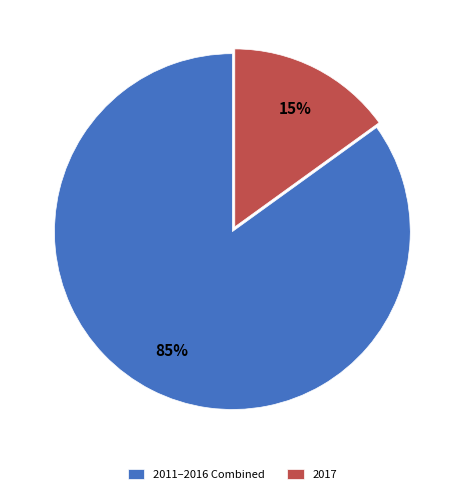

The 2017 slice represents 15% of the pie. True or false?

True